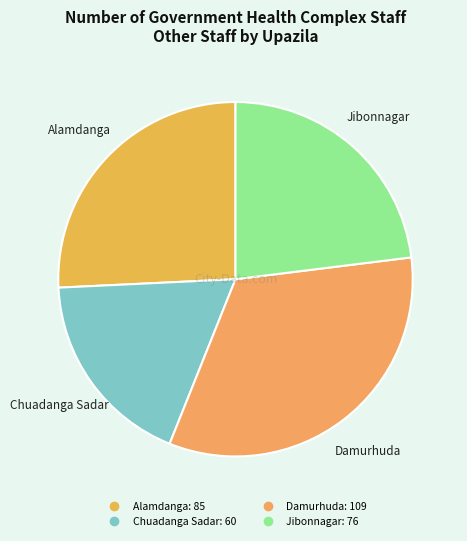

How many segments does this pie chart have?

4